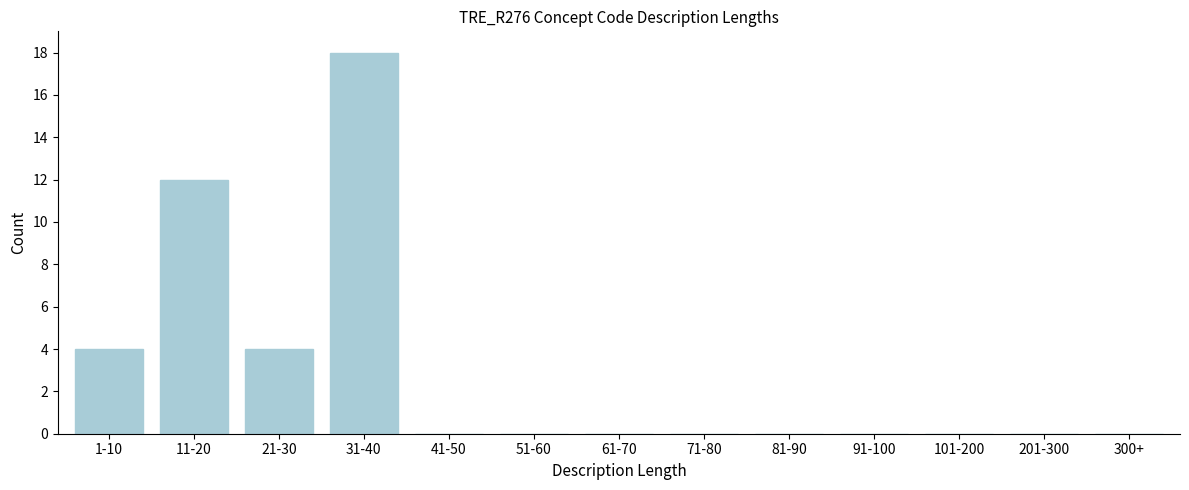

Reading left to right, extract all data points from this chart.

1-10=4	11-20=12	21-30=4	31-40=18	41-50=0	51-60=0	61-70=0	71-80=0	81-90=0	91-100=0	101-200=0	201-300=0	300+=0